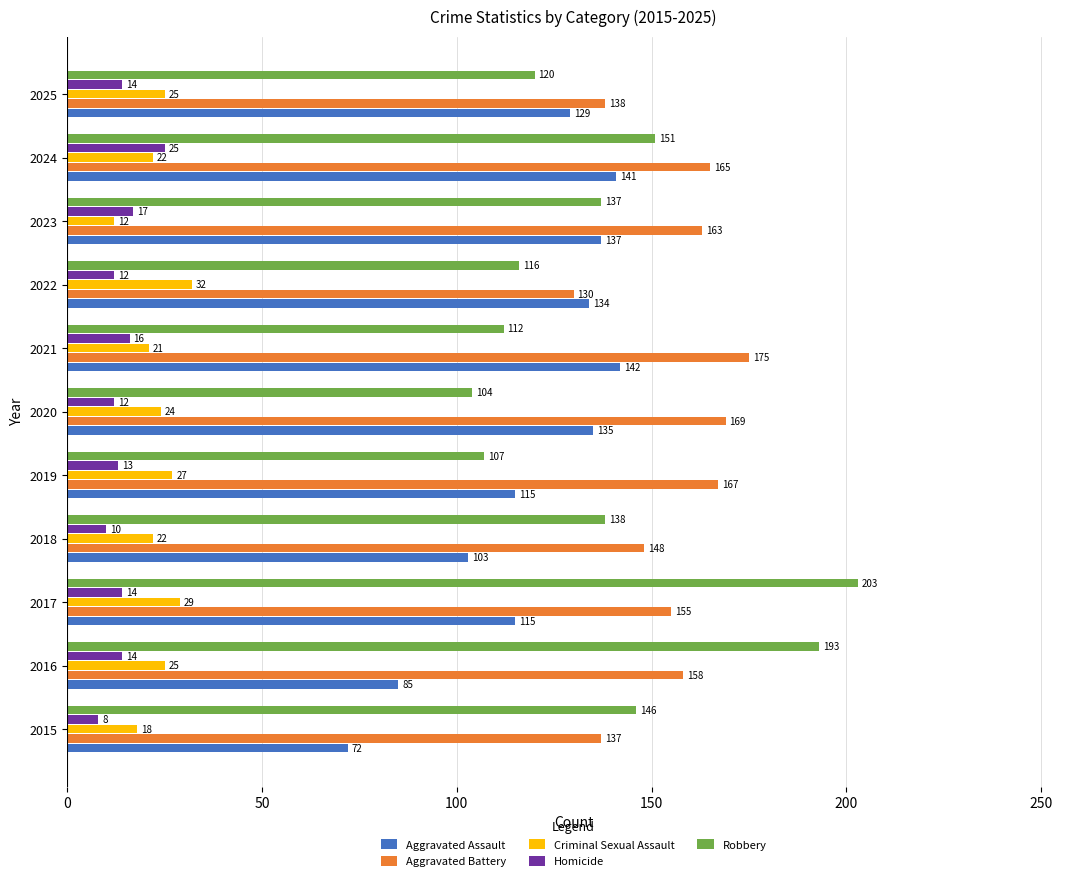

Which series has the largest range (max minus min)?

Robbery